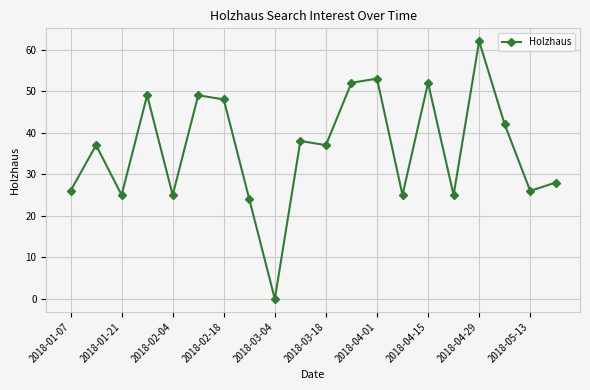

What is the maximum value shown in the chart?

62